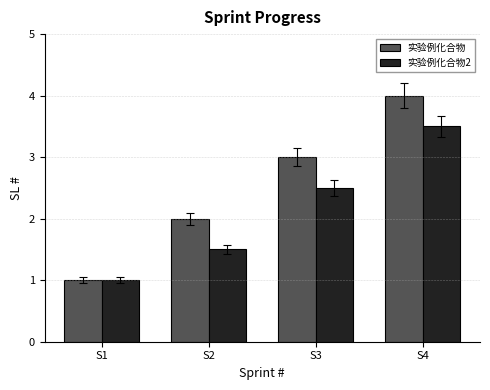

Reading left to right, list all the values displayed in this chart.

实验例化合物: 1.0	2.0	3.0	4.0
实验例化合物2: 1.0	1.5	2.5	3.5